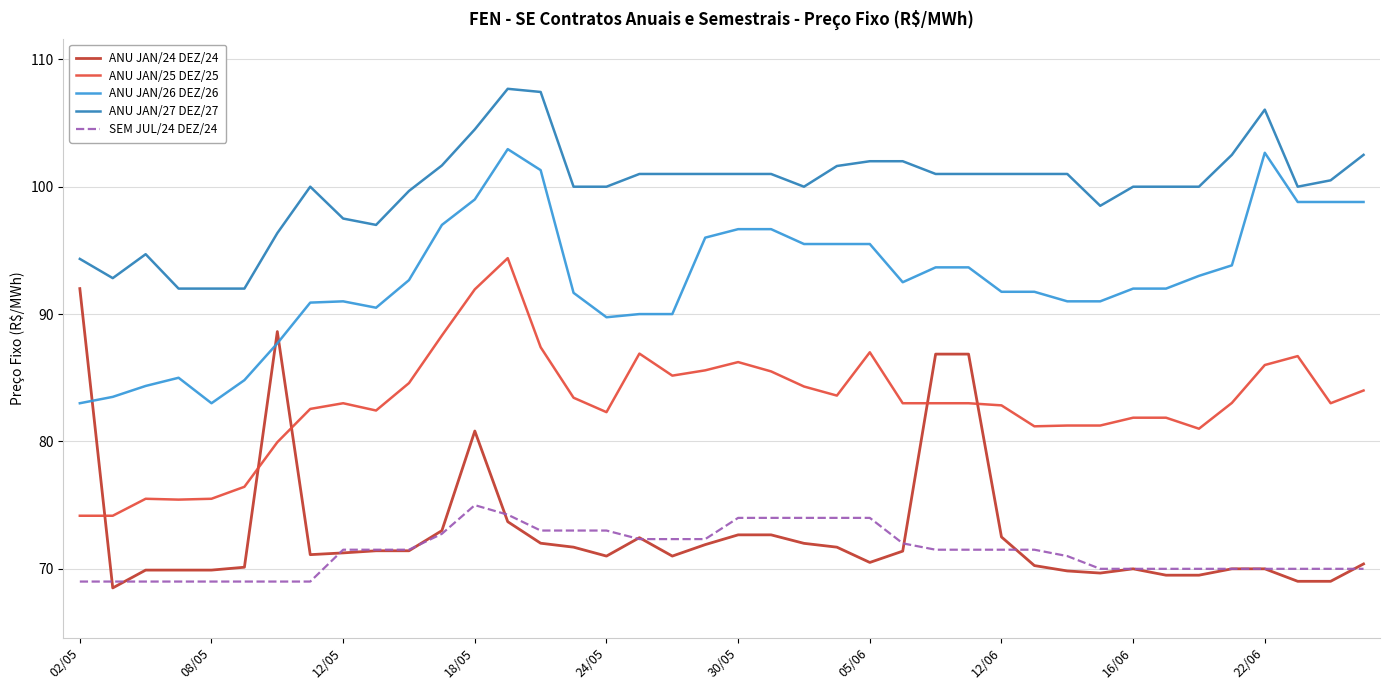

Which series has the largest total across all categories?

ANU JAN/27 DEZ/27